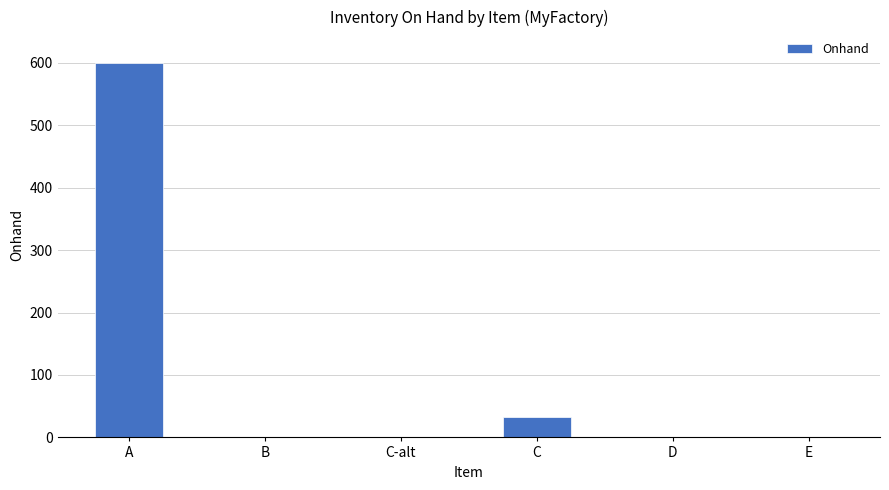

Reading left to right, what are all the values shown in this chart?

600	0	0	33	0	0